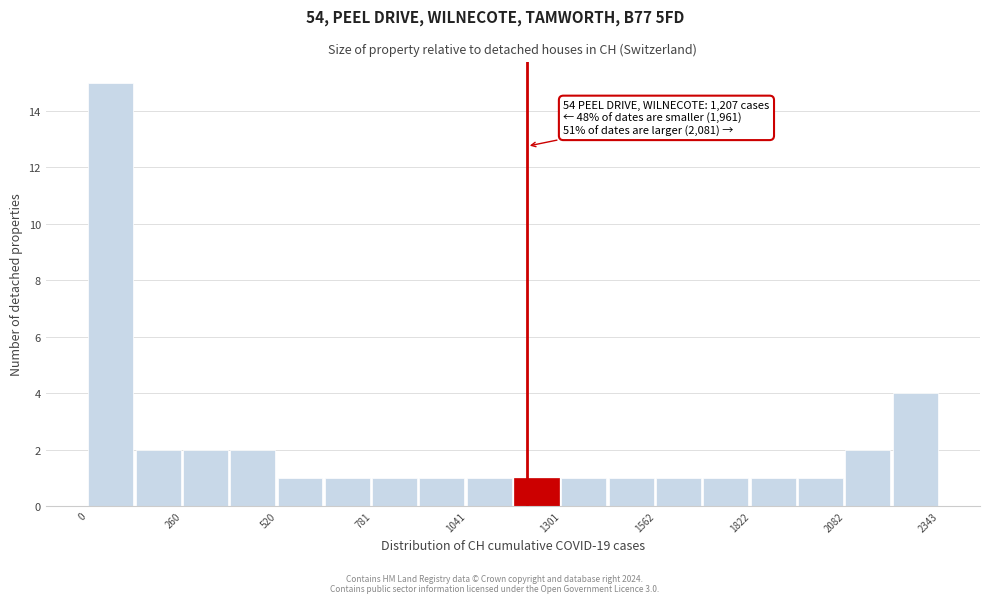

Around what value on the x-axis is the tallest bar? Give the approximate position of its centre, as read against the axis.

50